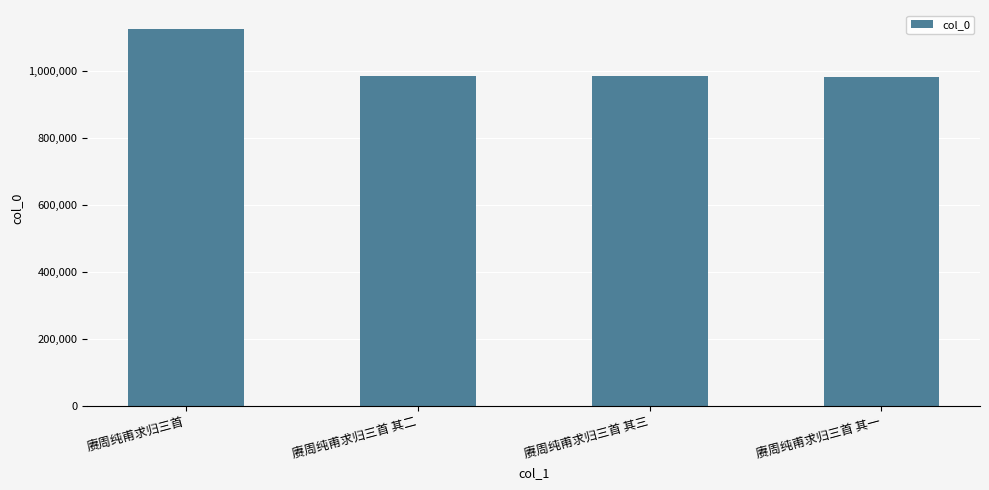

What is the maximum value shown in the chart?

1125490